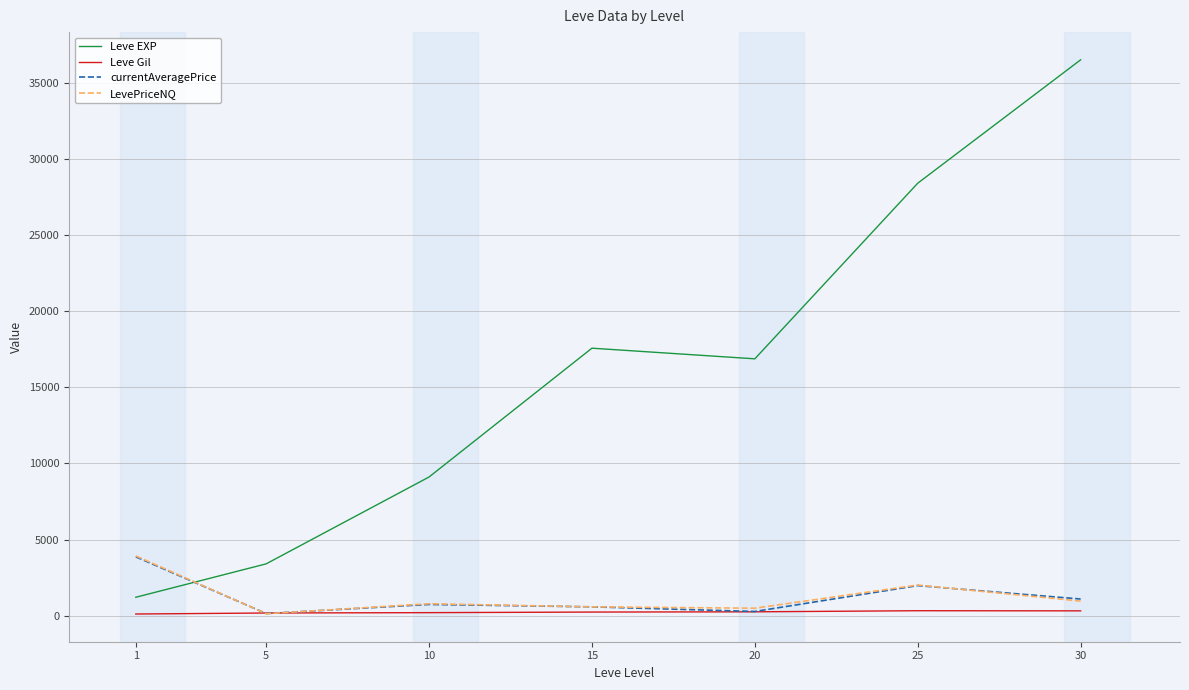

True or false: currentAveragePrice has a value of 144.8 at 5.

True